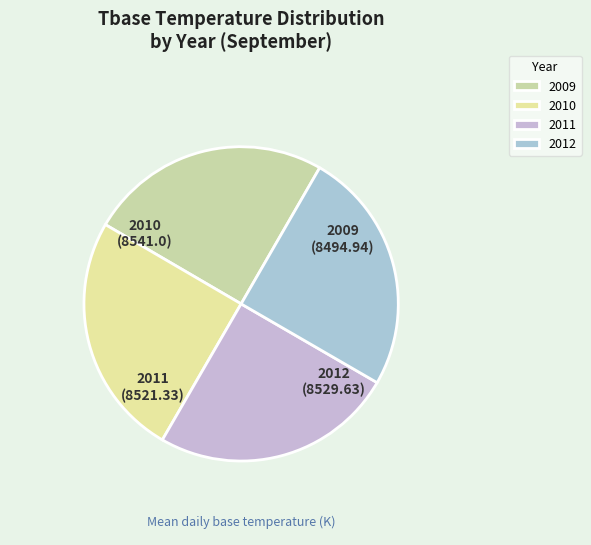

Does any single category account for the majority?

No